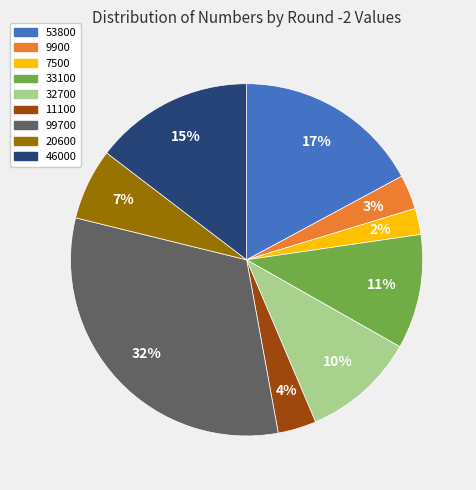

To the nearest percent, what portion does 20600 represent?

7%